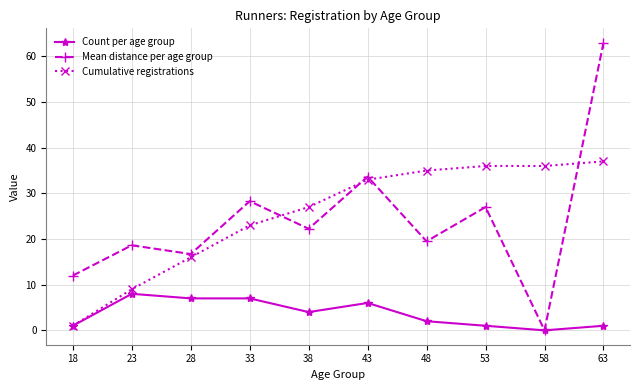

At which category does the chart reach its peak across all series?

63